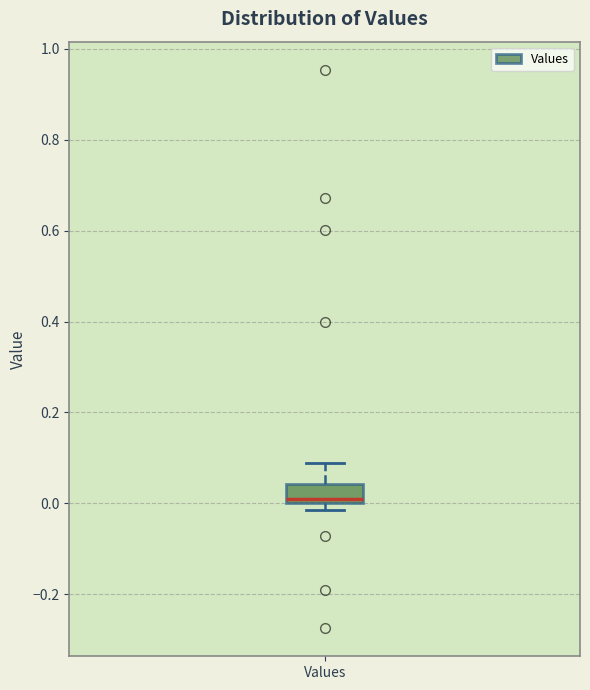

Read this box plot against the y-axis: the position of the median line, the range covered by the box, and the ends of both whiskers. The values are not printed on the chart, so give them approximately, as read against the axis.

median 0.00 (just above the box's lower edge), box 0.00 to 0.04, whiskers -0.02 to 0.08